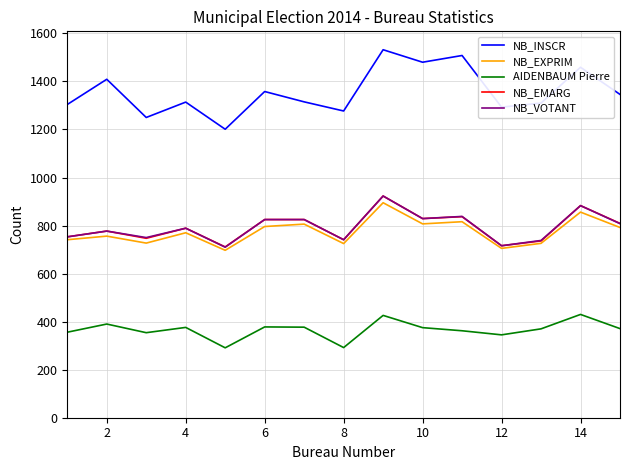

Which series has the largest range (max minus min)?

NB_INSCR